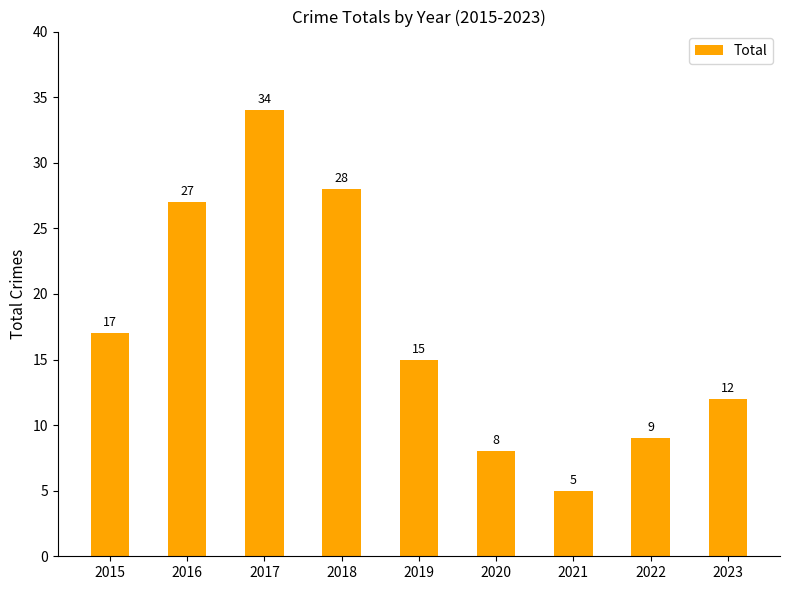

Does the chart contain stacked bars?

No